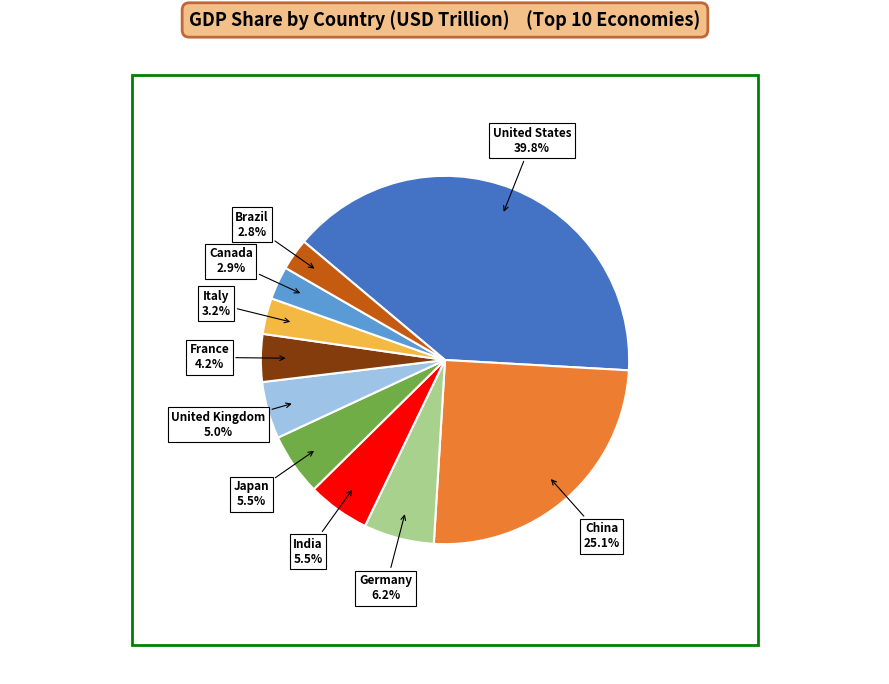

Is United Kingdom the majority of the pie?

No